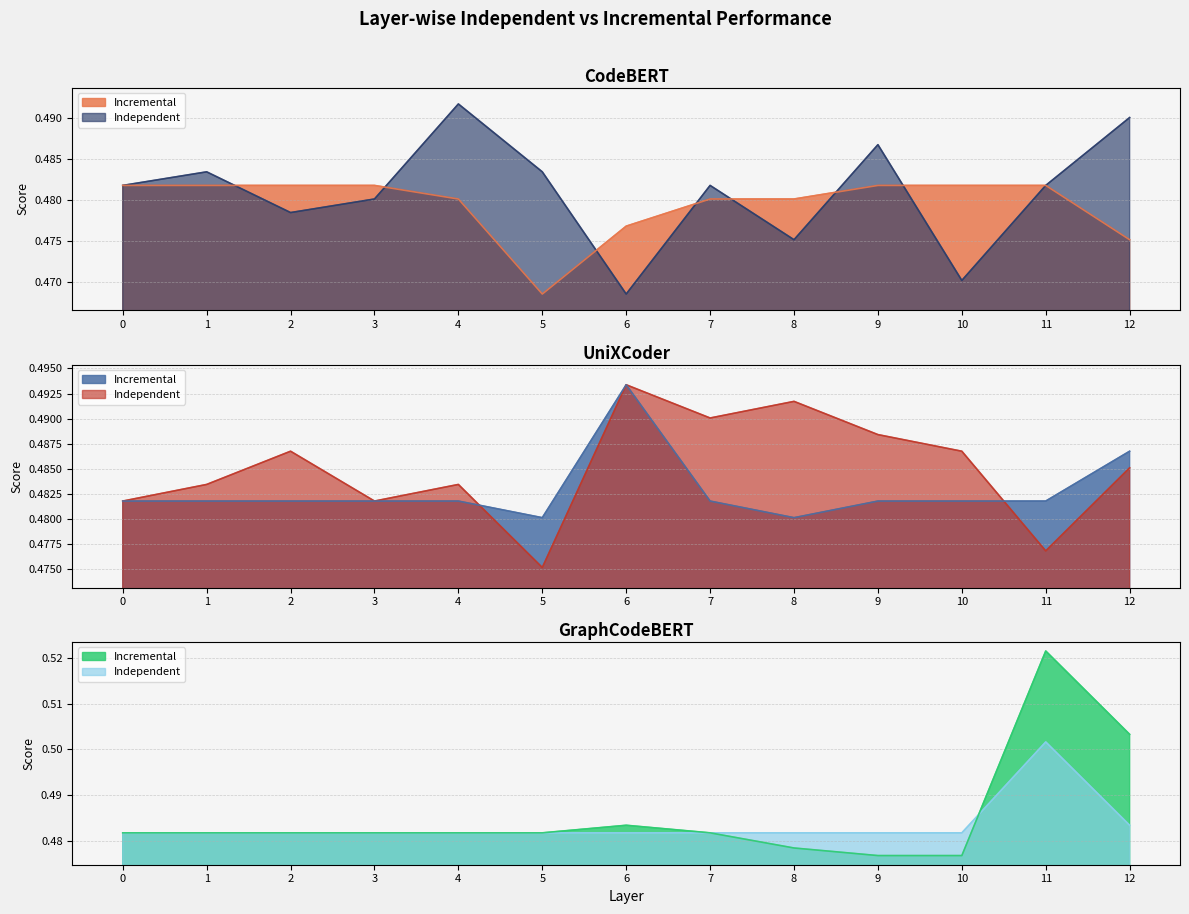

What is the sum of the UniXCoder Incremental values at 6 and 4?

1.0